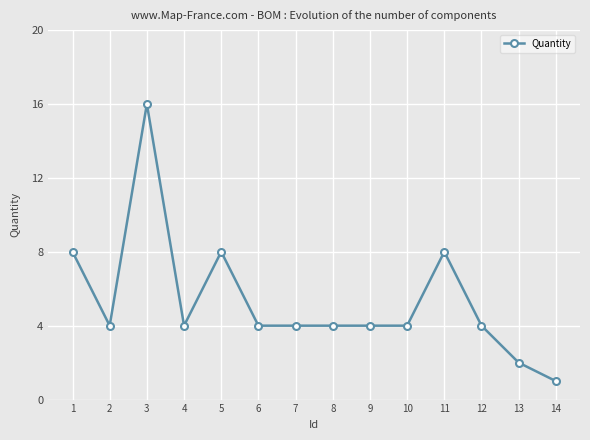

Reading left to right, list all the values displayed in this chart.

1=8	2=4	3=16	4=4	5=8	6=4	7=4	8=4	9=4	10=4	11=8	12=4	13=2	14=1